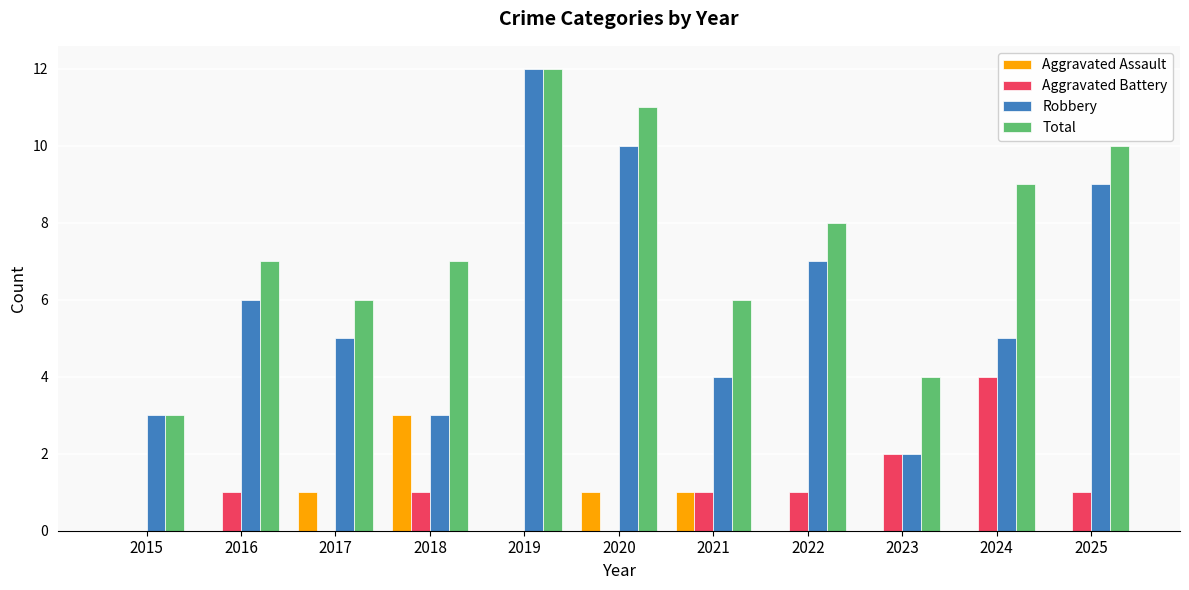

Which series changed the most between 2019 and 2024?

Robbery